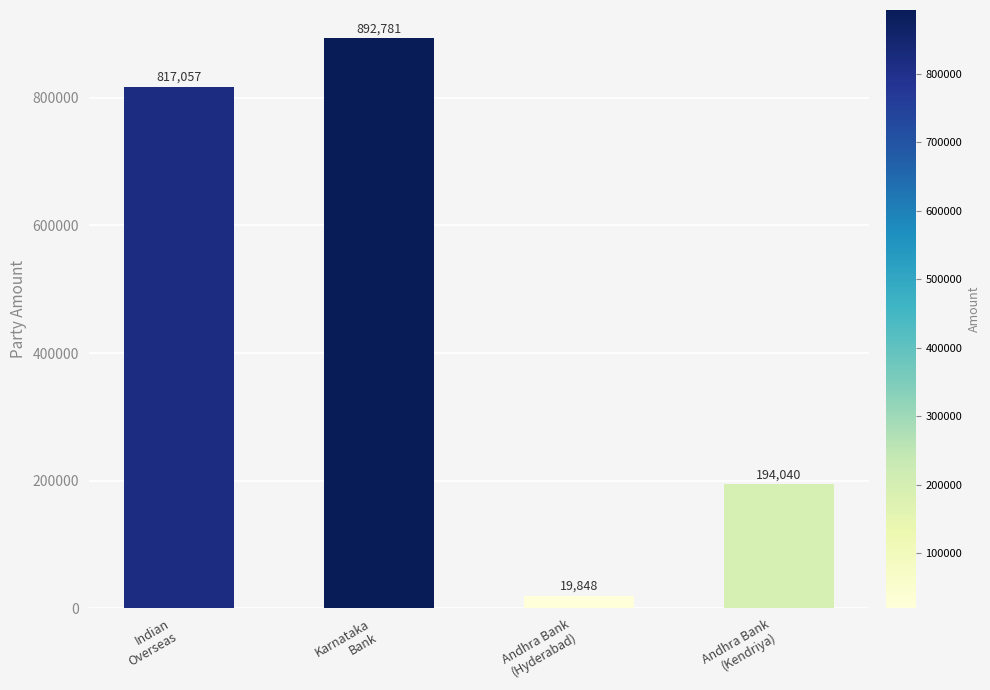

How many series are shown in this chart?

1